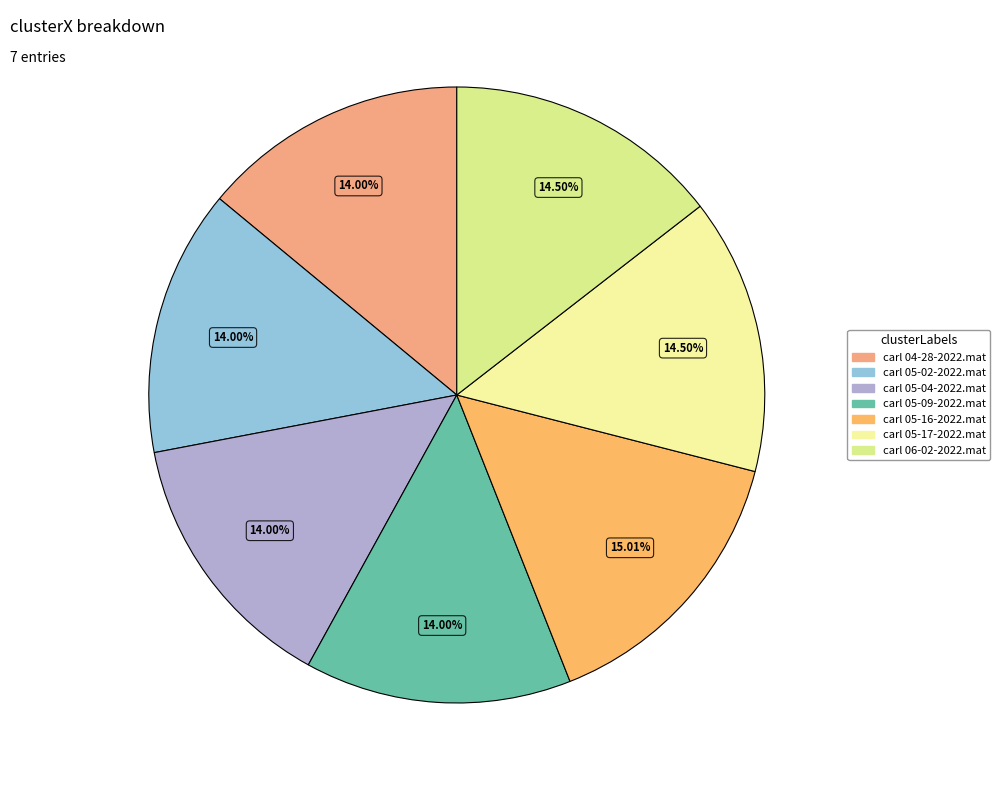

Combined, what portion of the pie is carl 05-16-2022.mat and carl 05-02-2022.mat?

29.0%